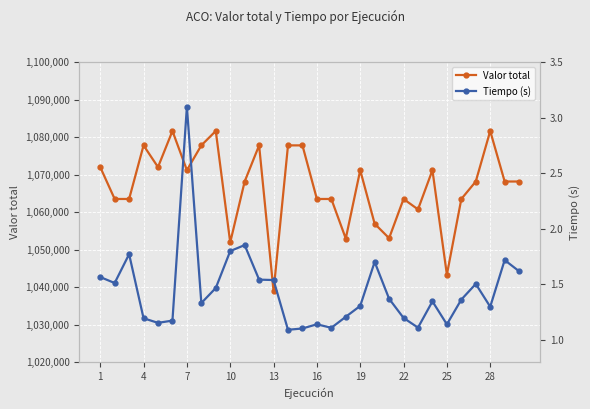

How many data points does each series have?

30